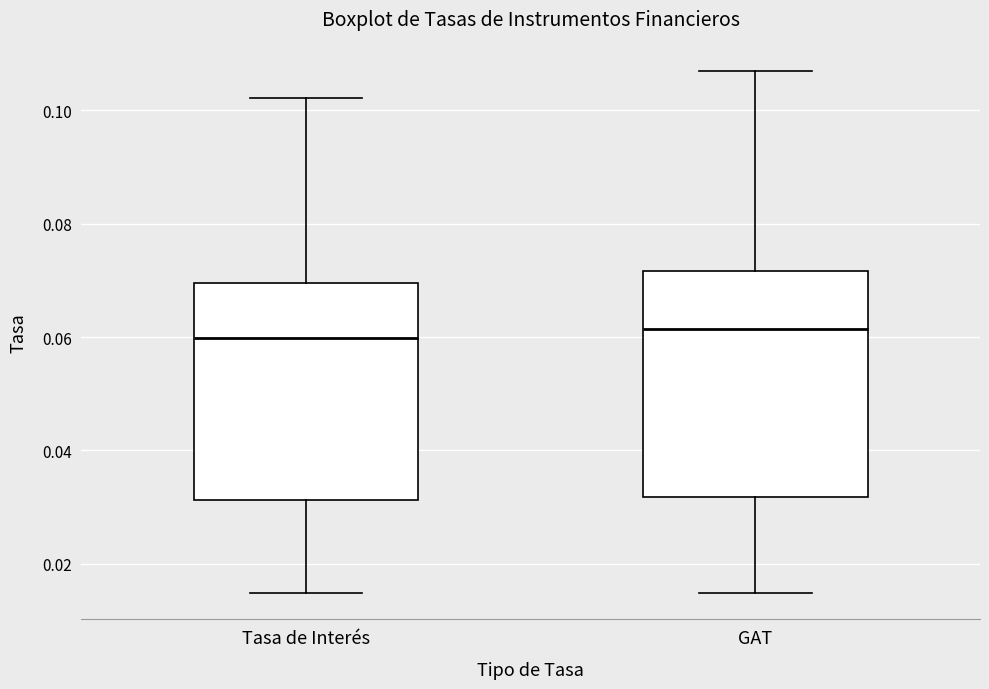

Where is the lower edge of the box for Tasa de Interés on the y-axis? The values are not printed on the chart, so give them approximately, as read against the axis.

0.032